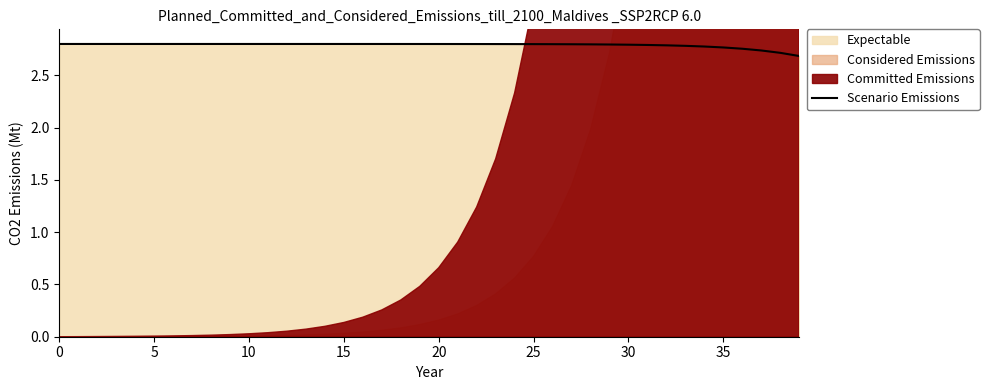

How many values are between 2 and 3?

40